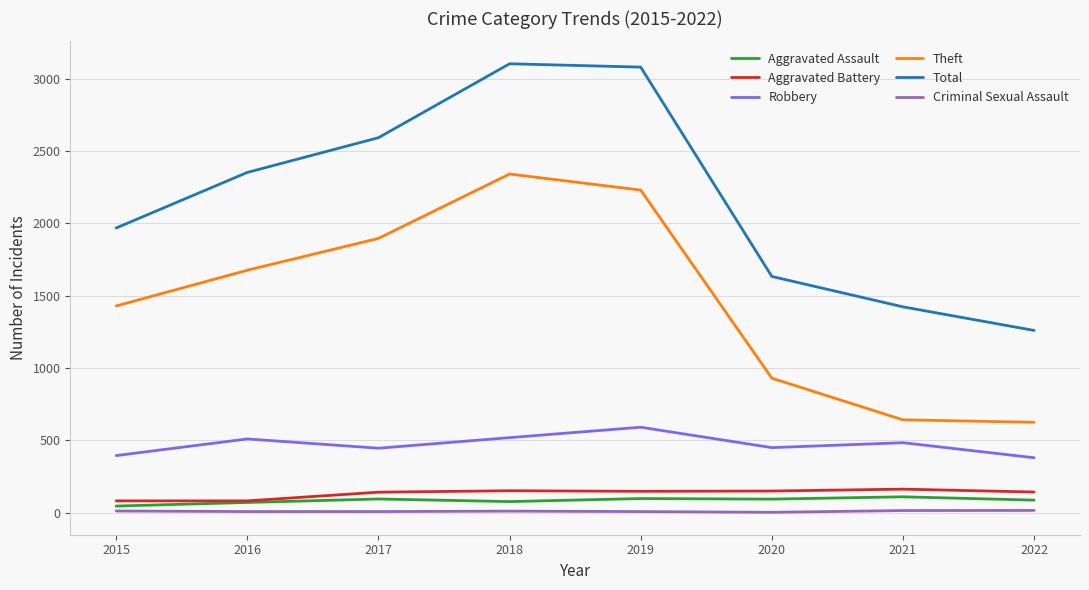

What is the total value across all series at 2017?

5179